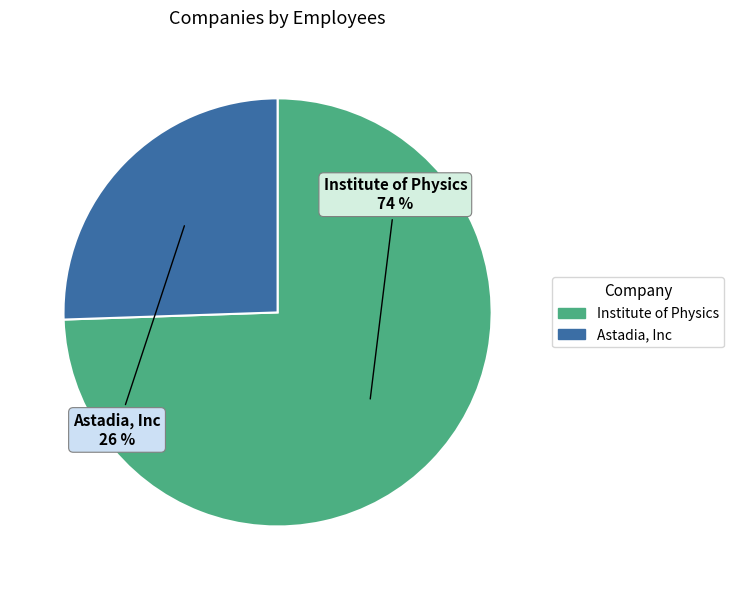

To the nearest percent, what is the average slice percentage?

50%